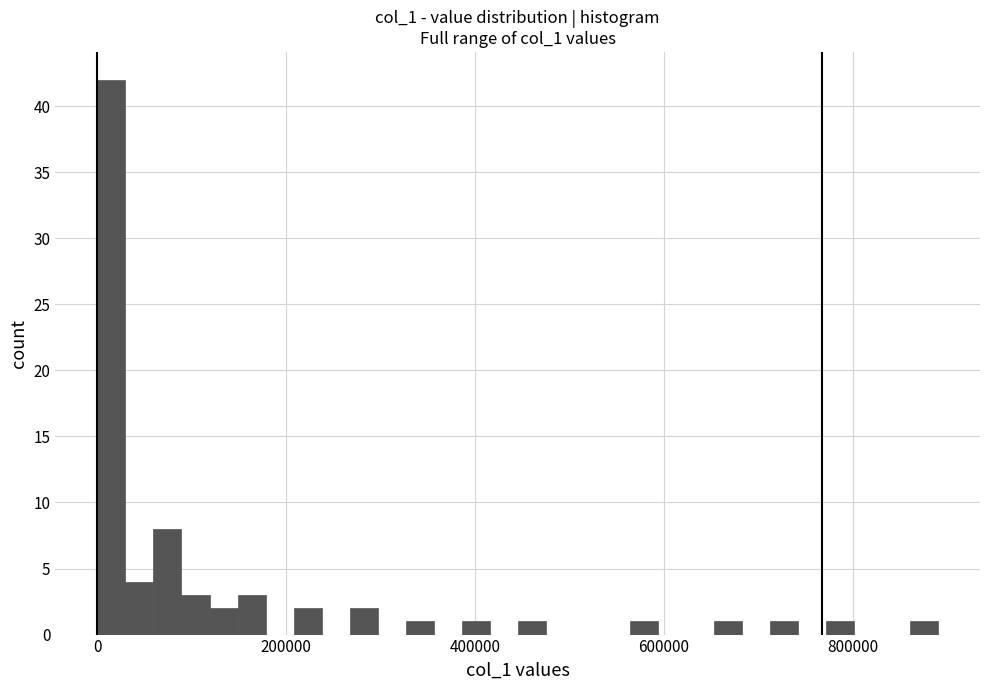

Read against the x-axis, roughly where is the centre of the tallest bar?

20000